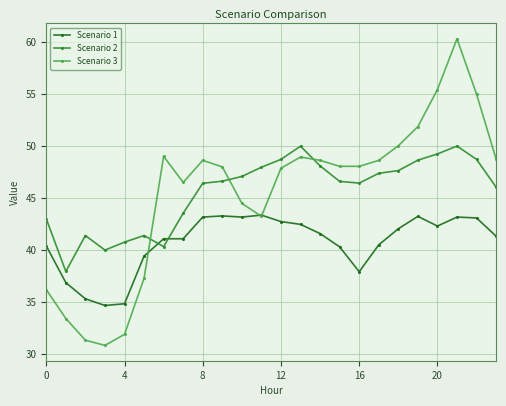

What is the value of the Scenario 3 point at the 3rd from the left?

31.3